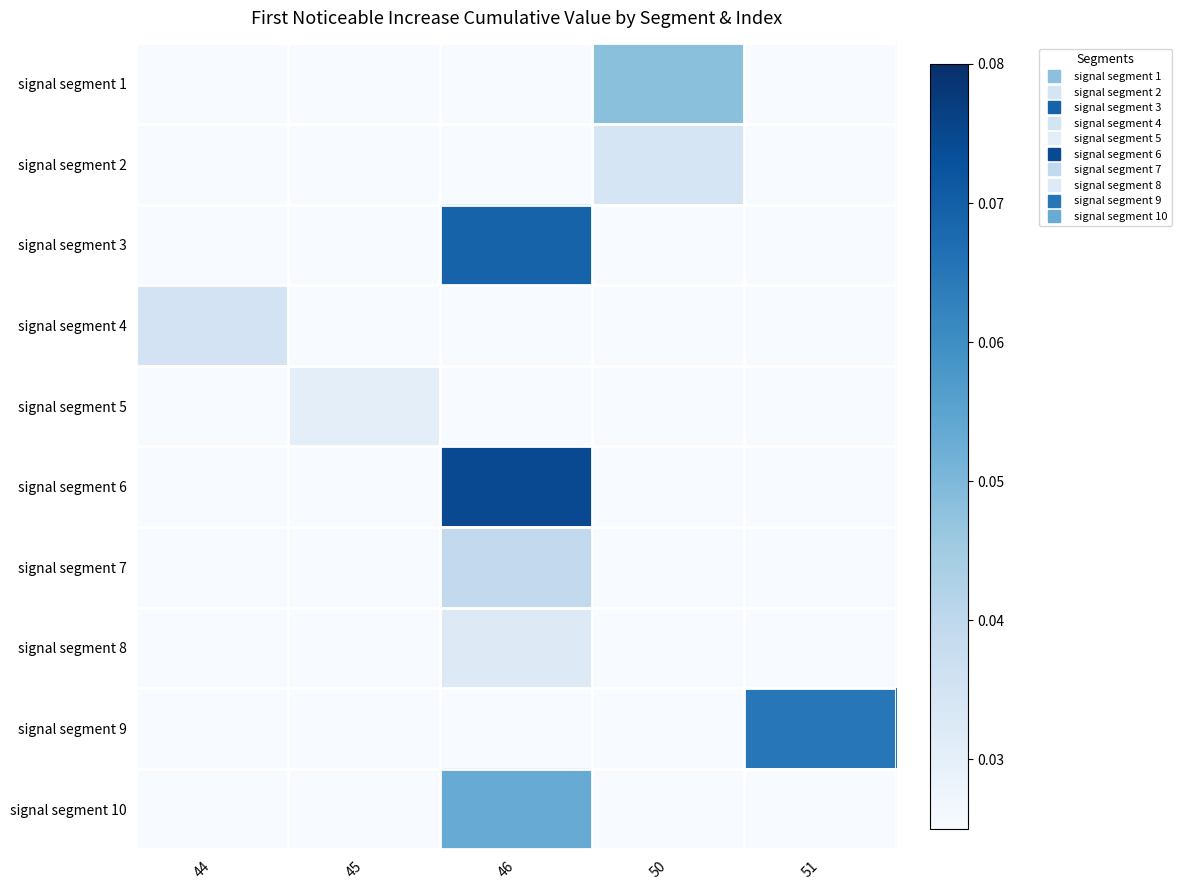

How many series are shown in this chart?

10